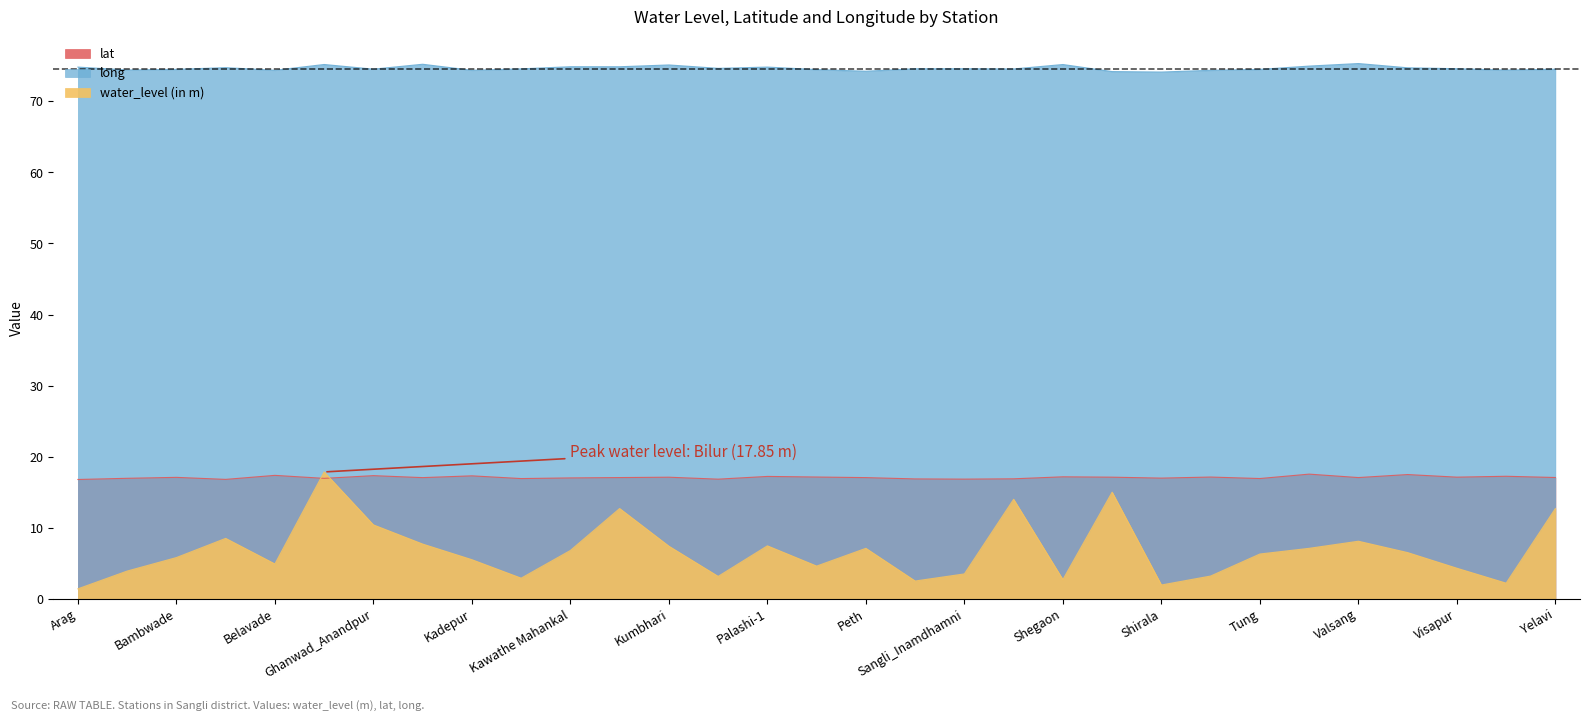

How many data points in lat are above 17?

20